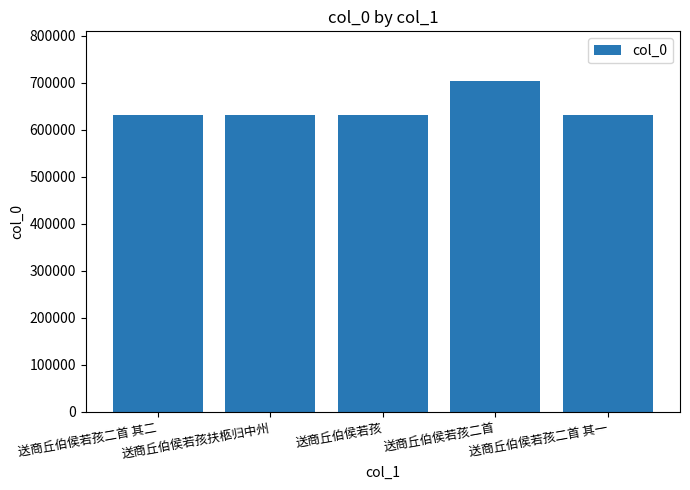

What is the minimum value shown in the chart?

630511